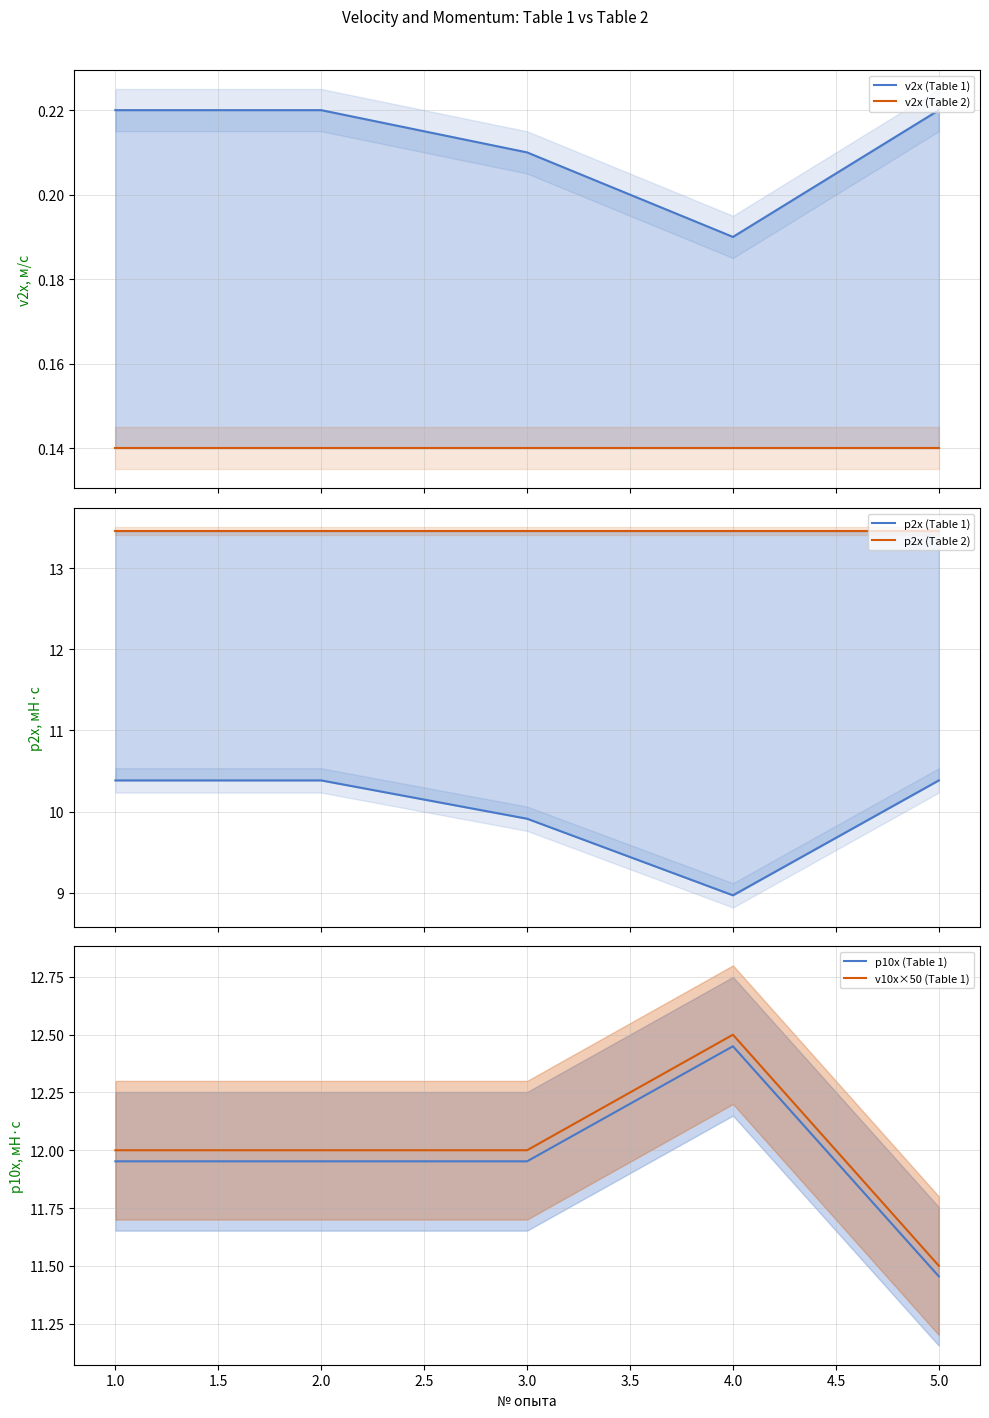

How many data points in p2x (Table 1) are above 10?

3